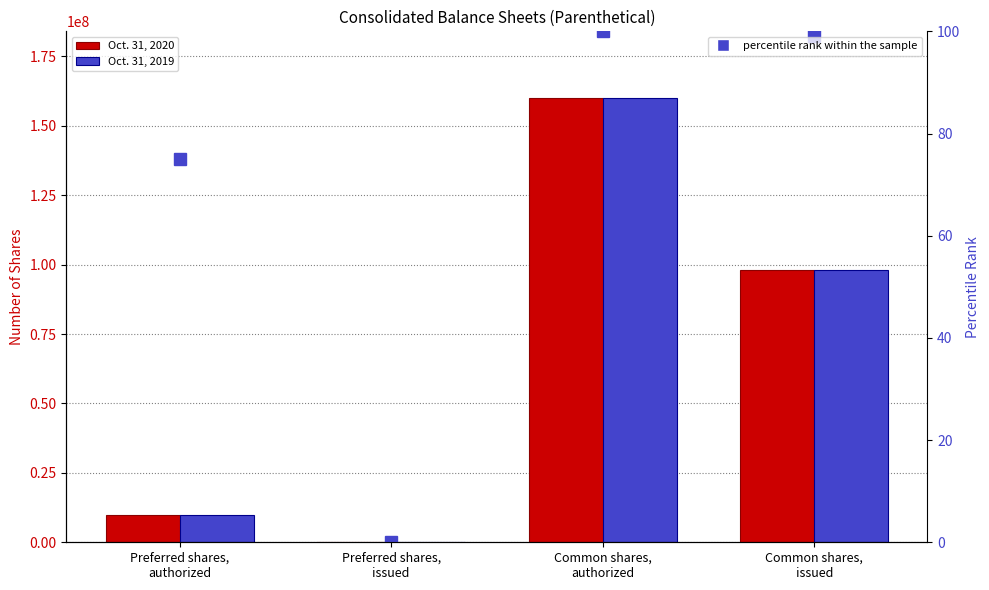

What position from the right is Preferred shares,
authorized?

4